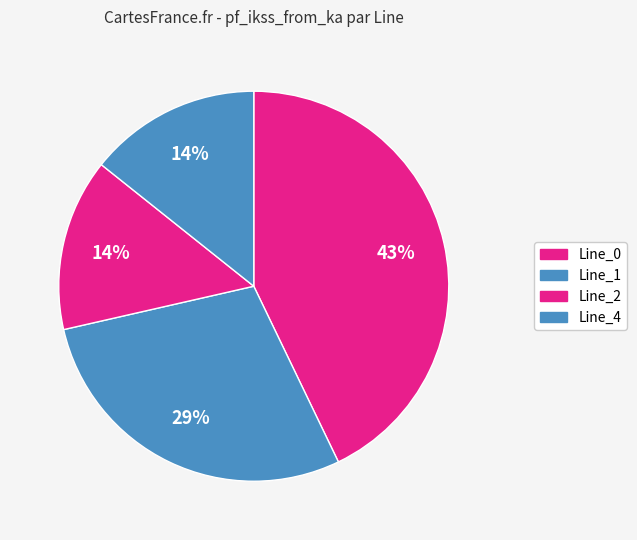

Which slice is the smallest?

Line_2